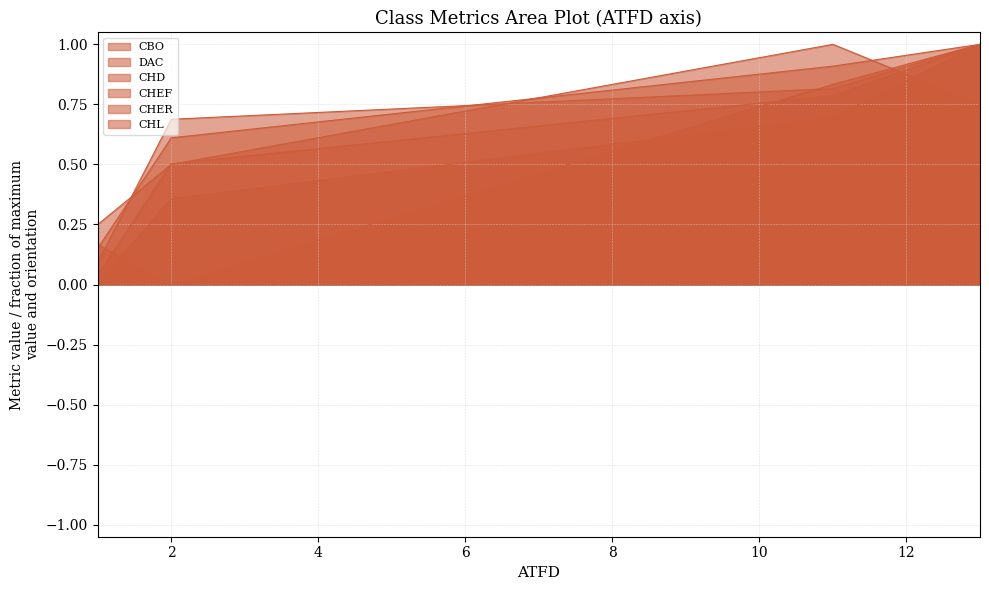

Which series has the largest total across all categories?

CHD